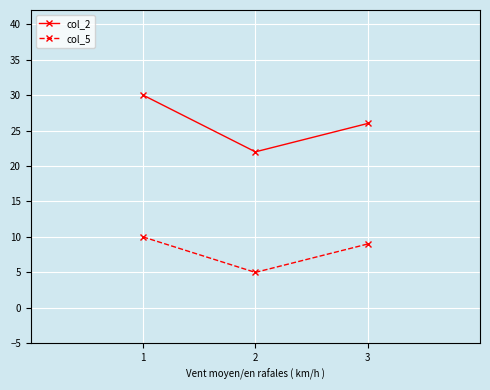

At how many categories does at least one series exceed 24?

2